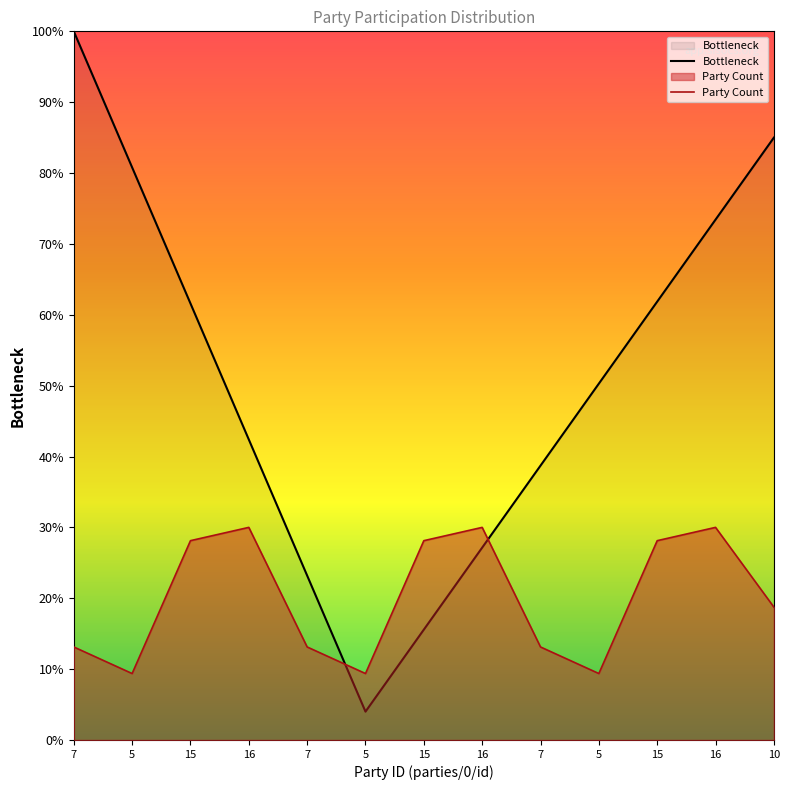

In Unique IDs, how many points are lower than both neighbors (excluding endpoints)?

1